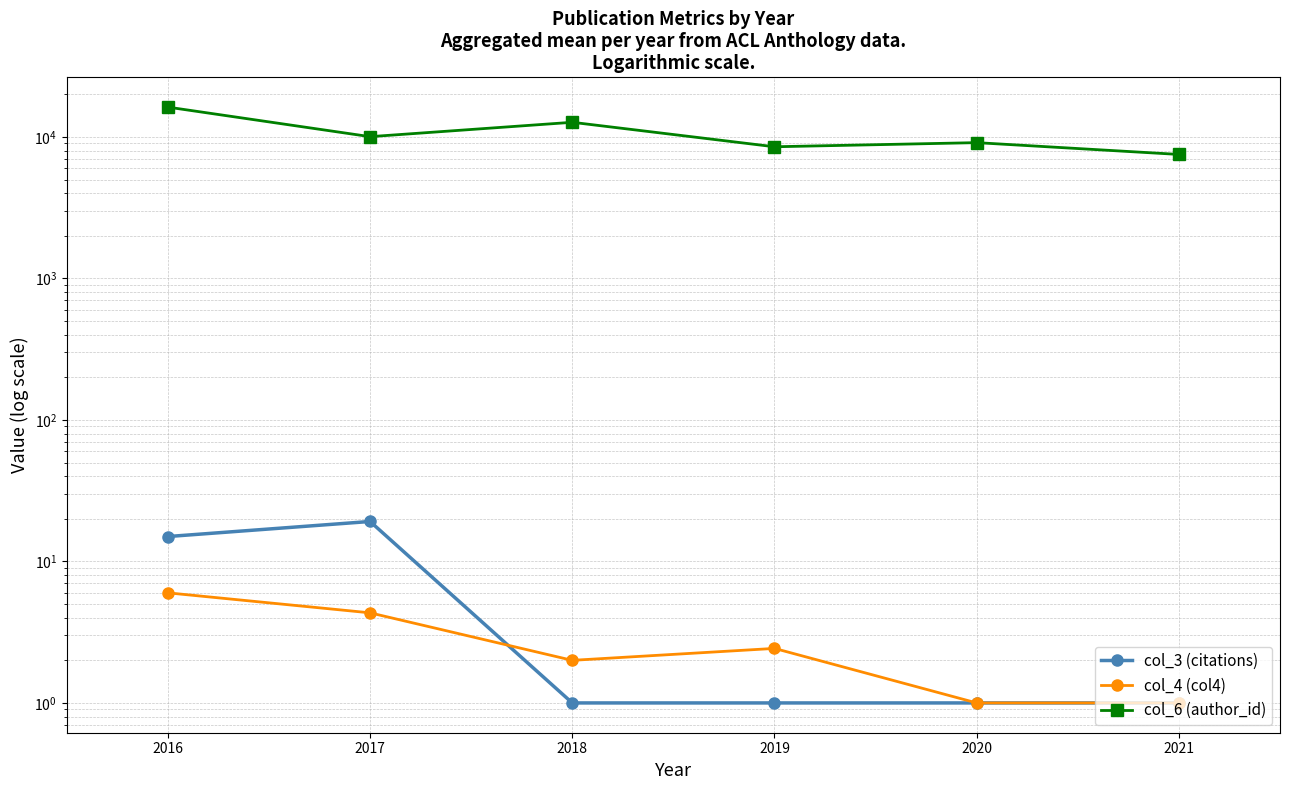

How many categories are shown in the chart?

6